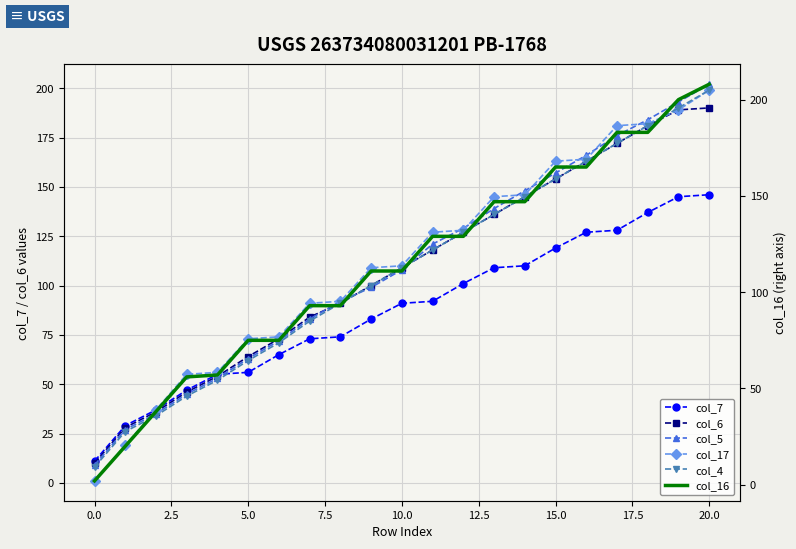

What is the sum of all col_16 values?

2387